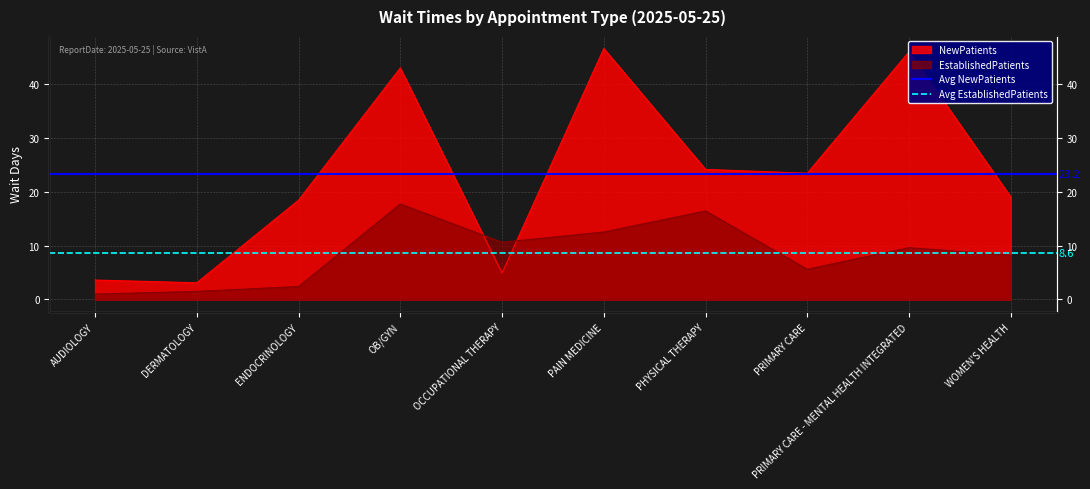

How many lines are shown in the chart?

2